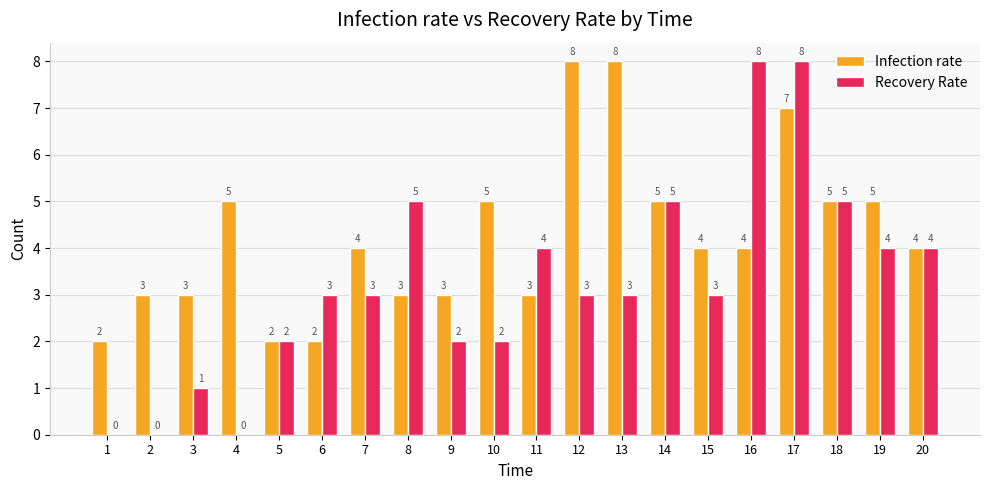

Which series has the largest total across all categories?

Infection rate